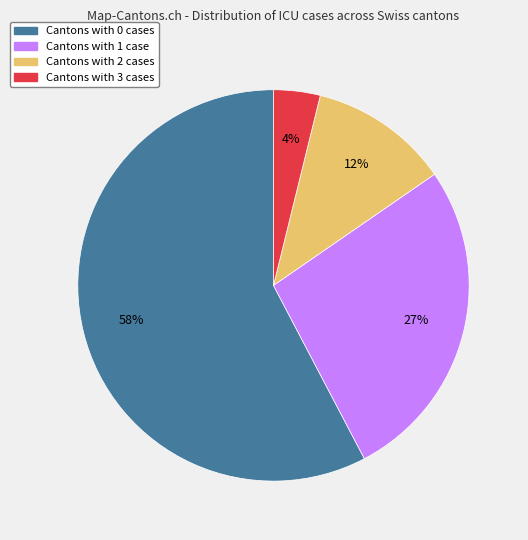

To the nearest percent, what is the average slice percentage?

25%